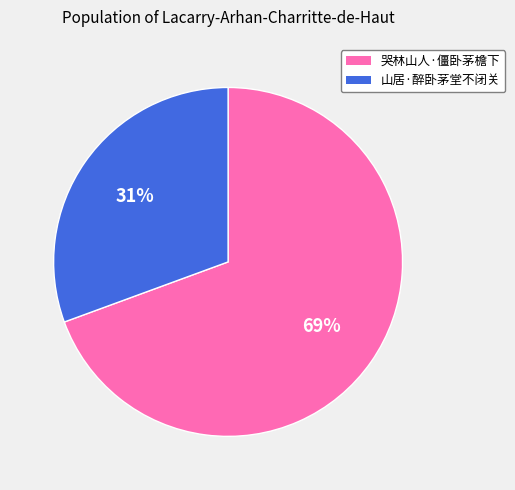

To the nearest percent, what percentage of the pie is 山居·醉卧茅堂不闭关?

31%